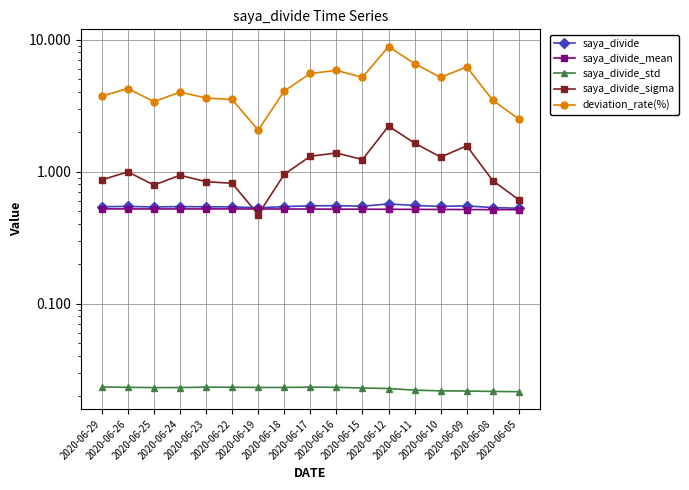

True or false: saya_divide_mean has more than 0 points higher than both neighbors.

True